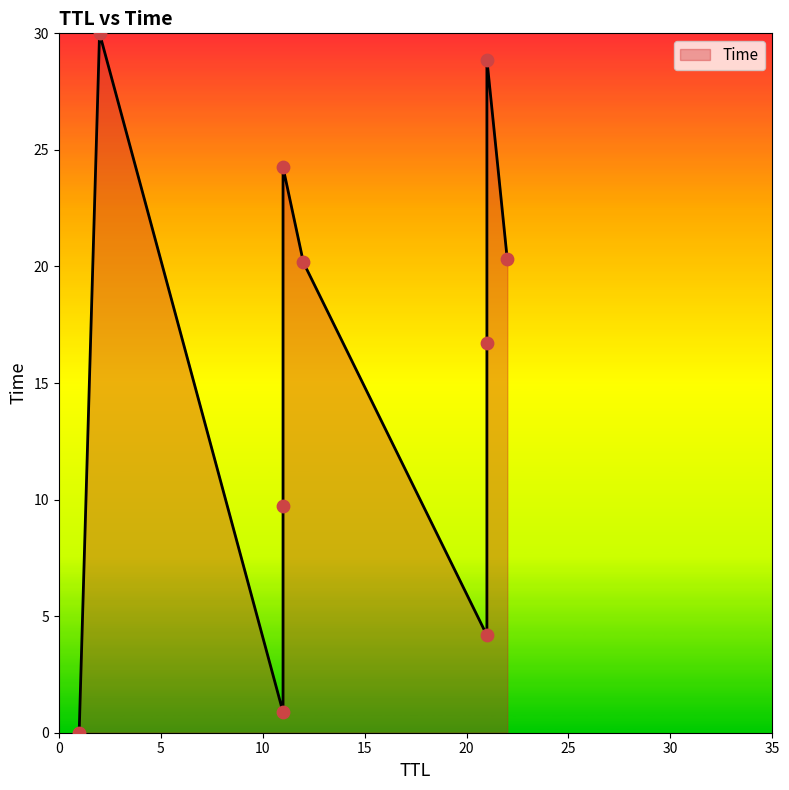

What is the change in value from 1 to 22?

+20.3